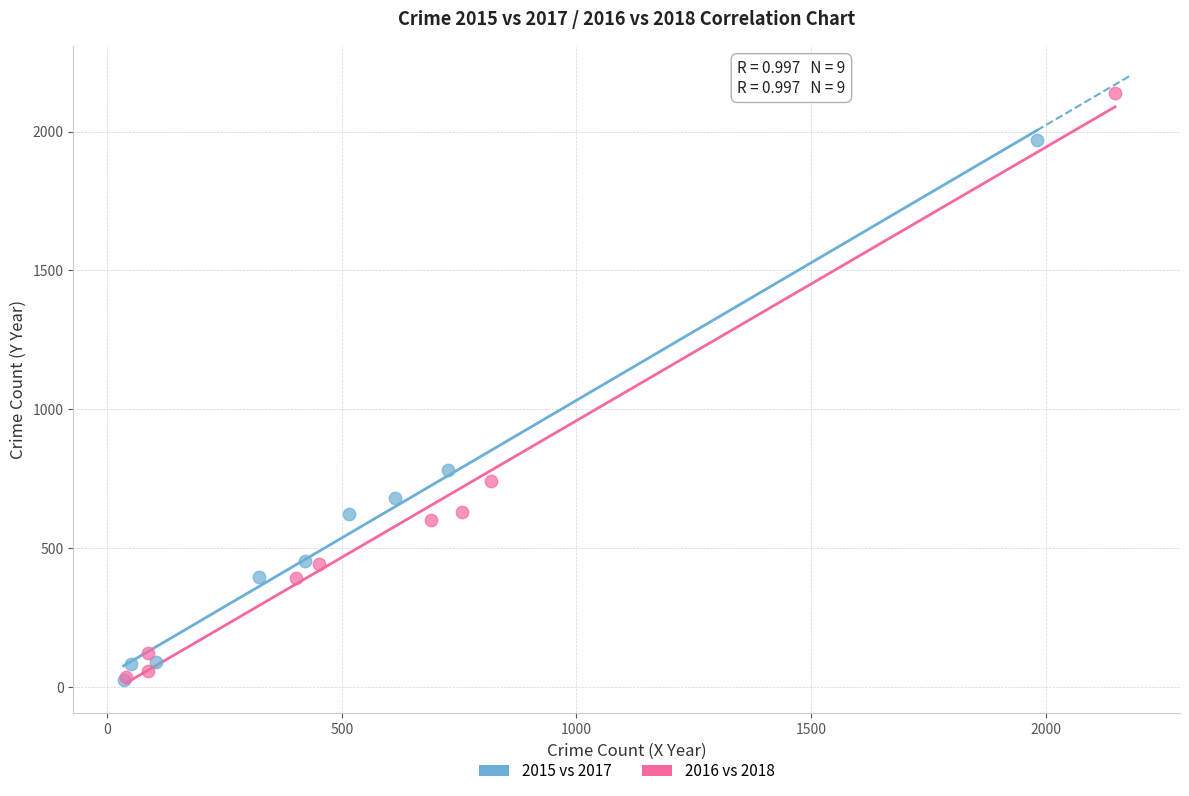

Which series contains the highest Y value?

2016 vs 2018